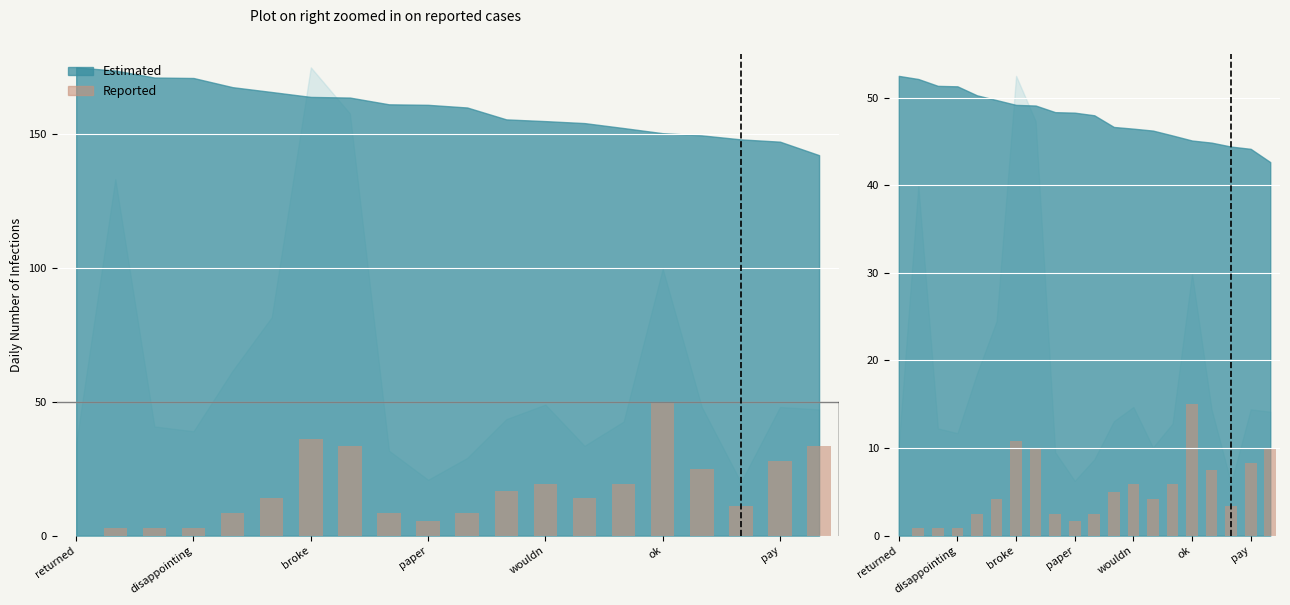

What is the value of the 17th bar from the left?

7.5